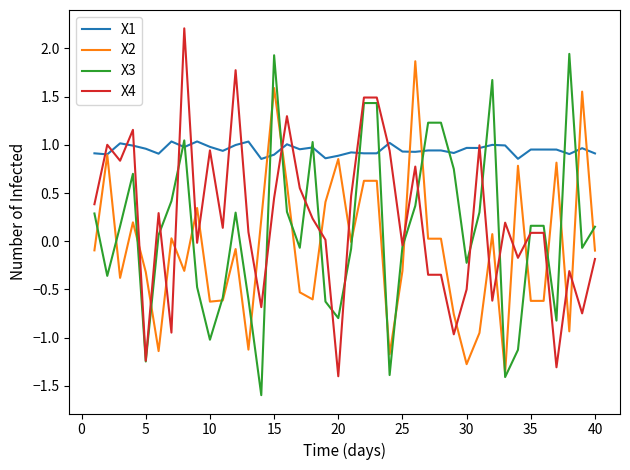

Which series has the largest total across all categories?

X1